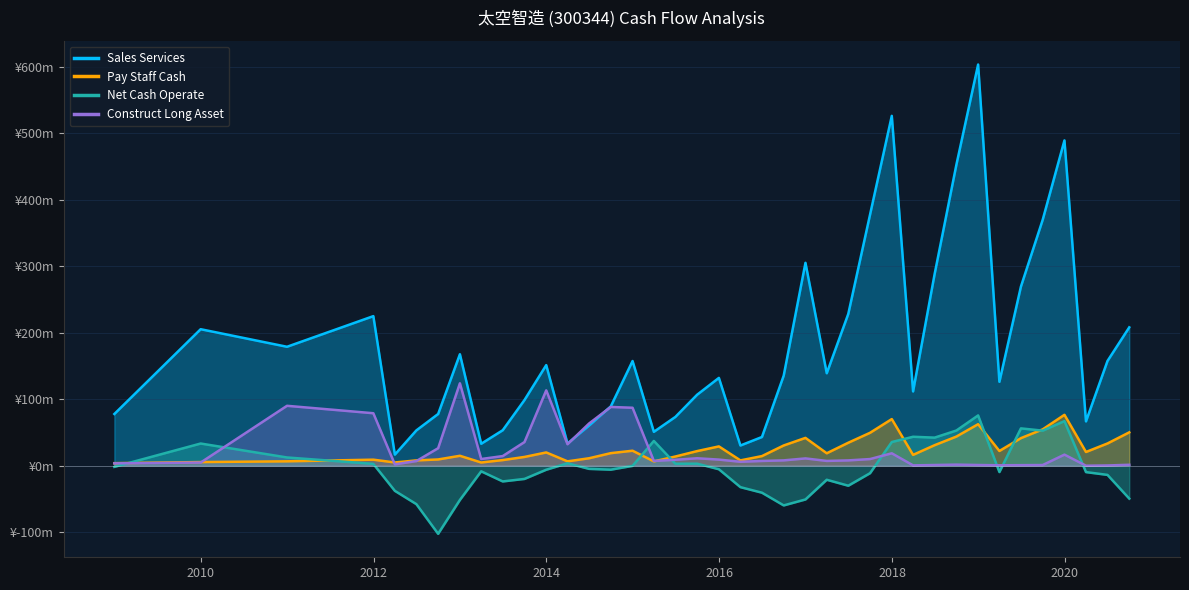

Rank the categories by Sales Services value from lowest to highest.

2012-03-31, 2016-03-31, 2013-03-31, 2014-03-31, 2016-06-30, 2015-03-31, 2012-06-30, 2013-06-30, 2014-06-30, 2020-03-31, 2015-06-30, 2008-12-31, 2012-09-30, 2014-09-30, 2013-09-30, 2015-09-30, 2018-03-31, 2019-03-31, 2015-12-31, 2016-09-30, 2017-03-31, 2013-12-31, 2014-12-31, 2020-06-30, 2012-12-31, 2010-12-31, 2009-12-31, 2020-09-30, 2011-12-31, 2017-06-30, 2019-06-30, 2018-06-30, 2016-12-31, 2019-09-30, 2017-09-30, 2018-09-30, 2019-12-31, 2017-12-31, 2018-12-31